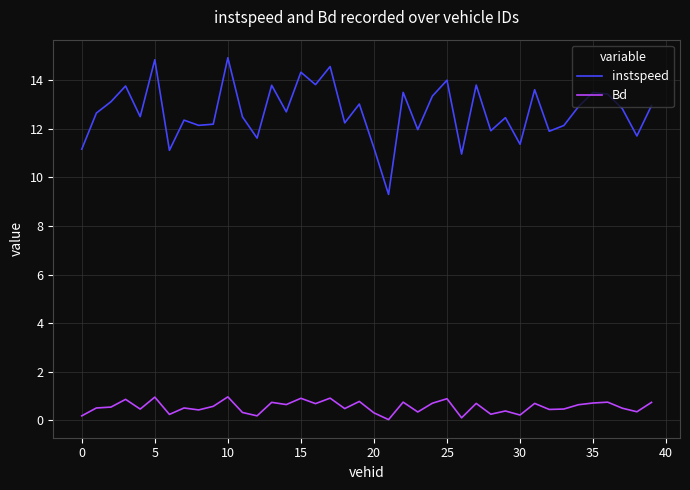

Which series has the largest total across all categories?

instspeed